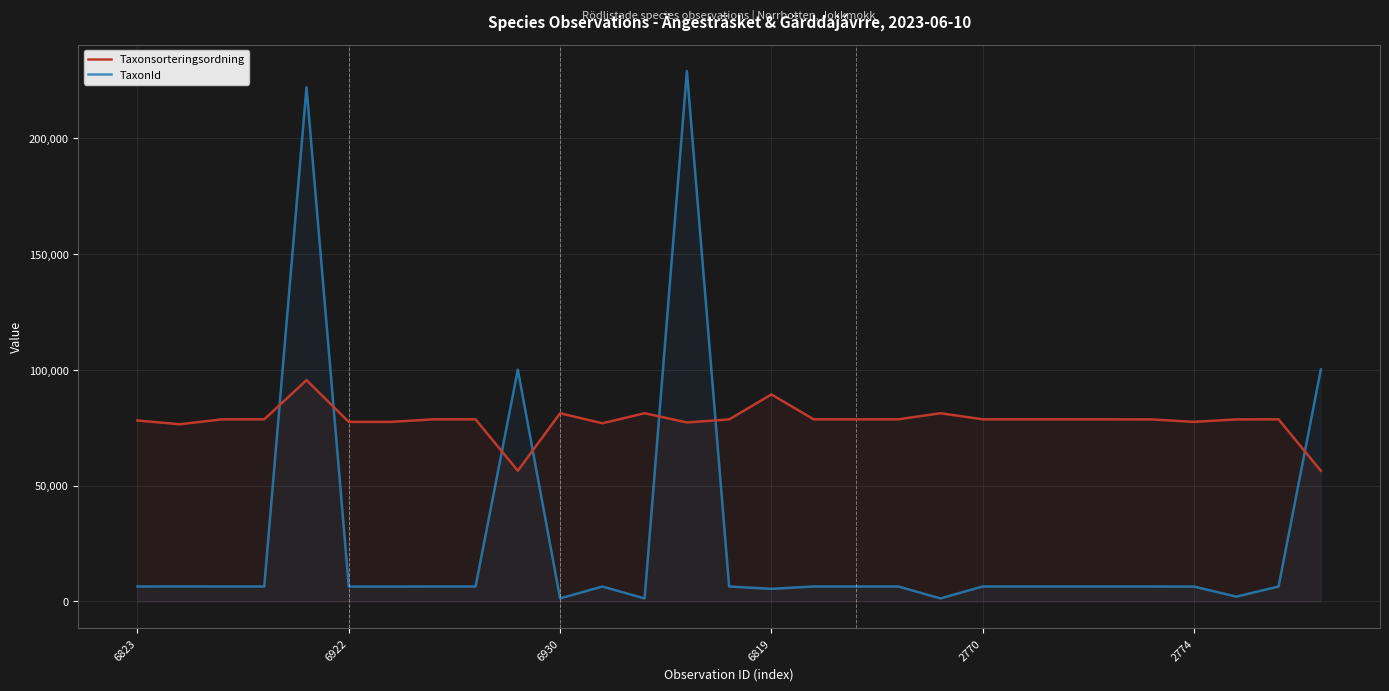

Which category has the highest value across all series?

13